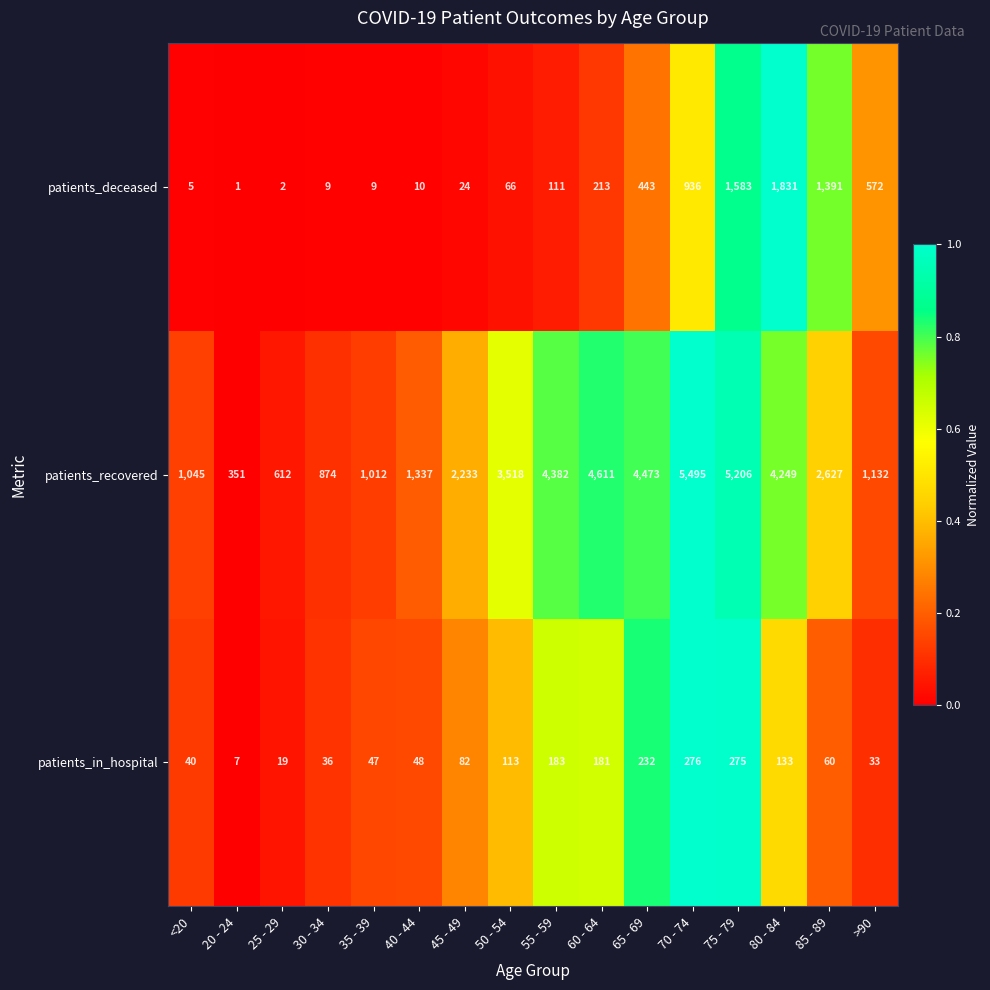

Which label corresponds to the smallest value in the chart?

20 - 24